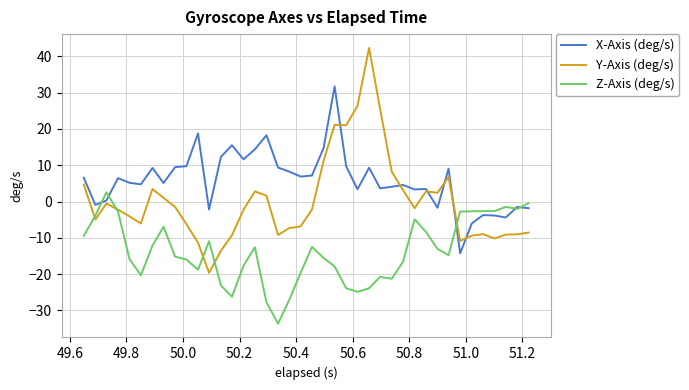

Which series has the widest spread of values?

Y-Axis (deg/s)